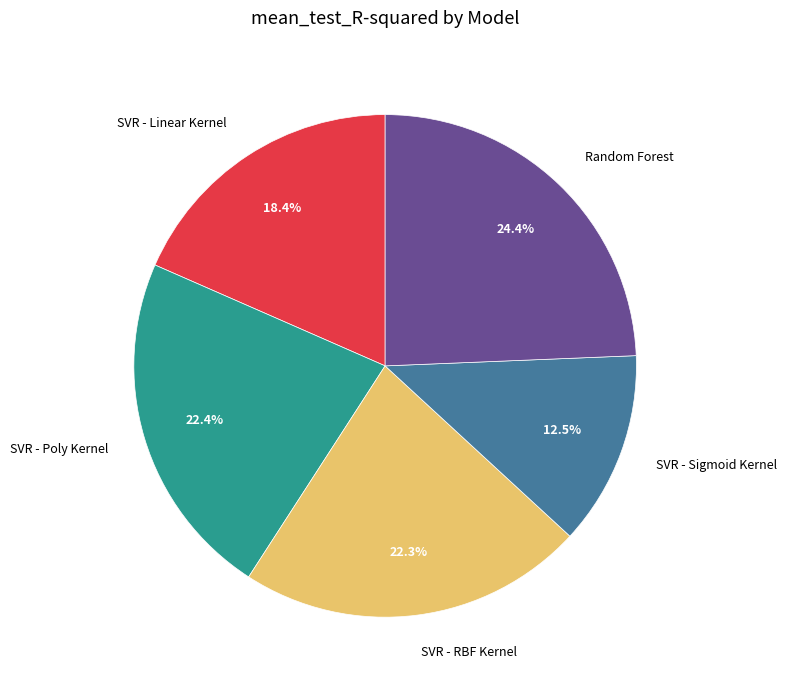

Which category has the biggest portion of the pie?

Random Forest